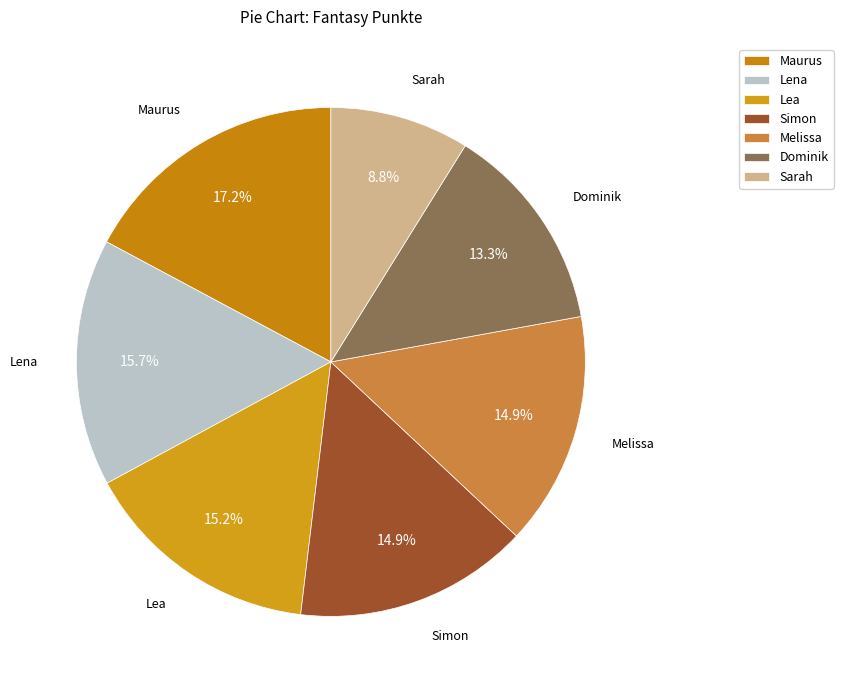

Approximately how many times larger is the value at Maurus compared to Lena?

1.1